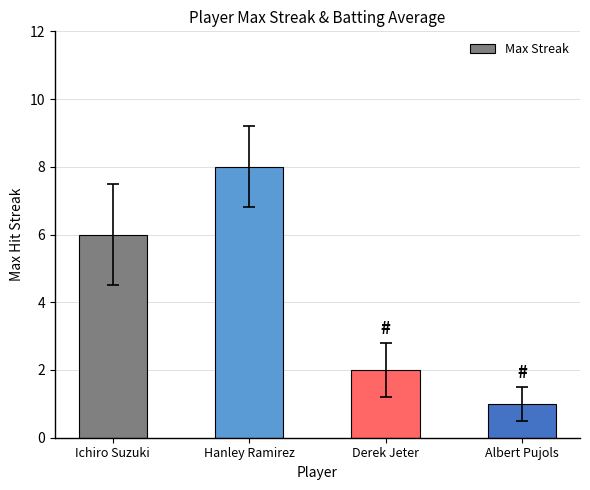

List the labels in order of value, largest first.

Hanley Ramirez, Ichiro Suzuki, Derek Jeter, Albert Pujols